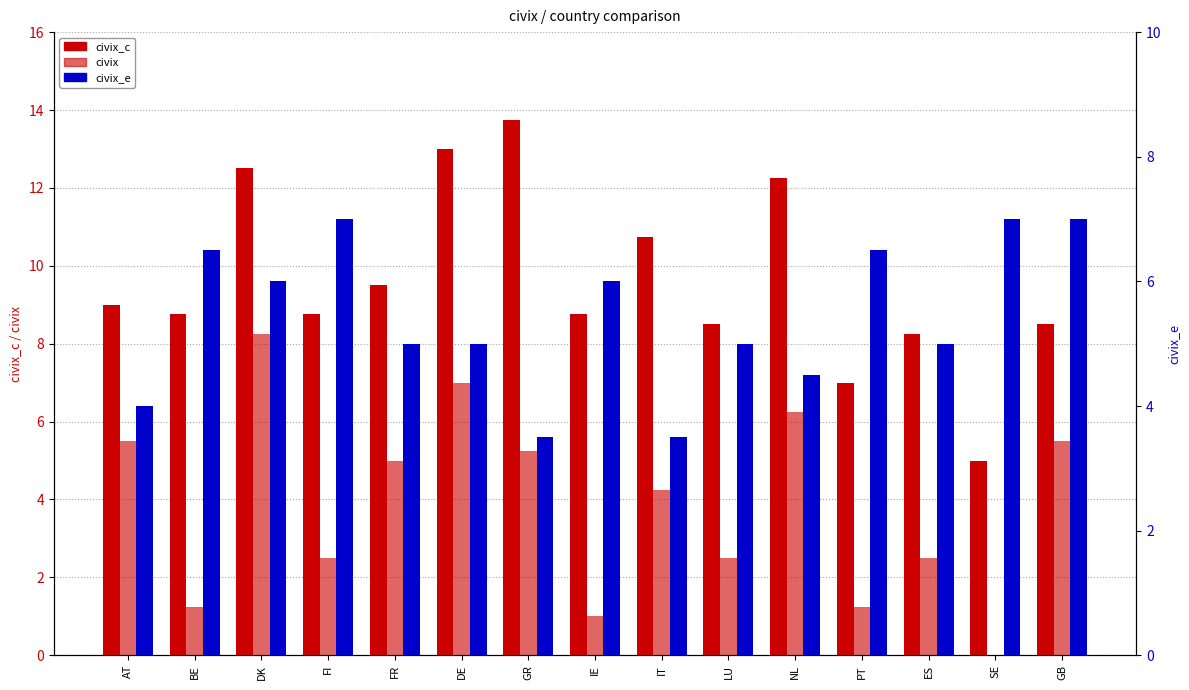

What is the highest value of the civix series?

8.2